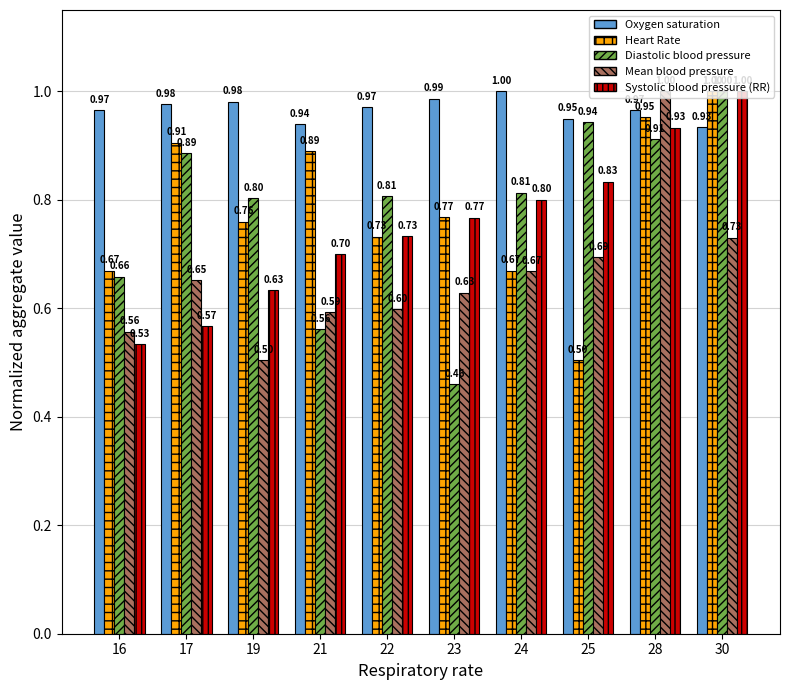

Where is Diastolic blood pressure nearest to the value 0?

23